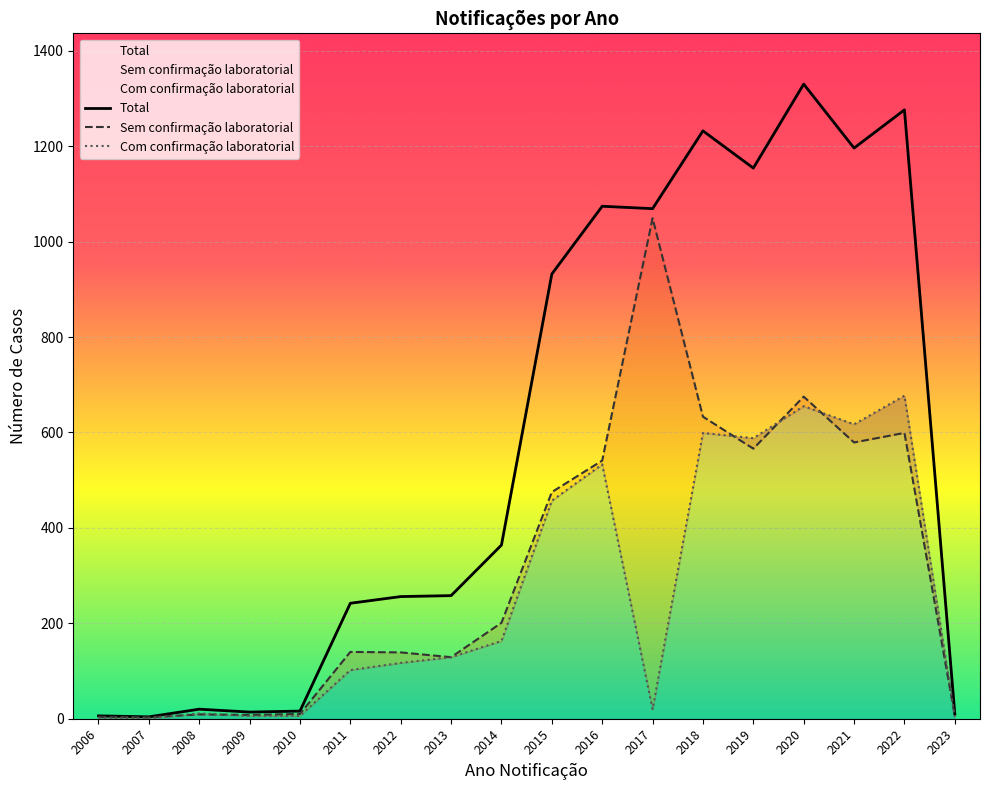

How many data points in Total are less than 364?

9